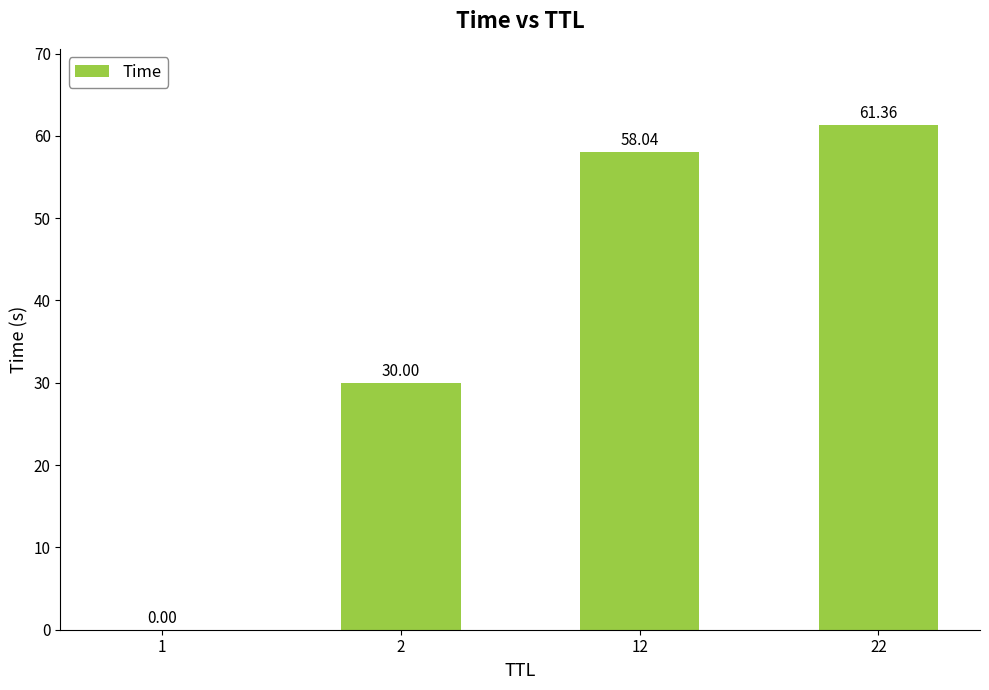

What is the ratio of the value at 2 to the value at 22?

0.5